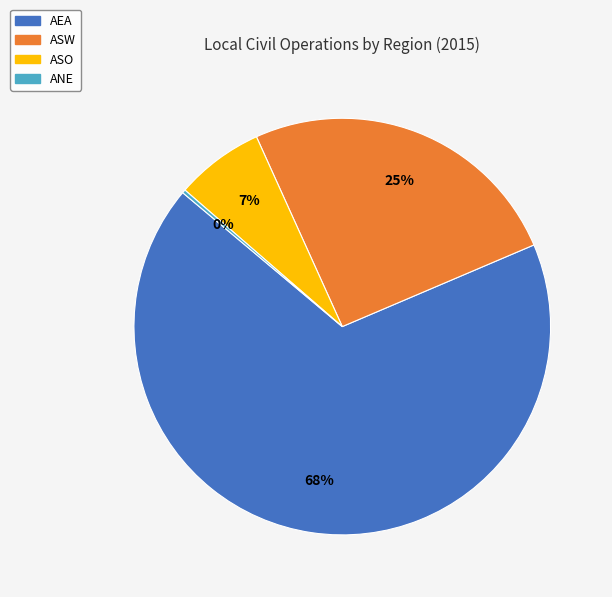

Does any single category account for the majority?

Yes